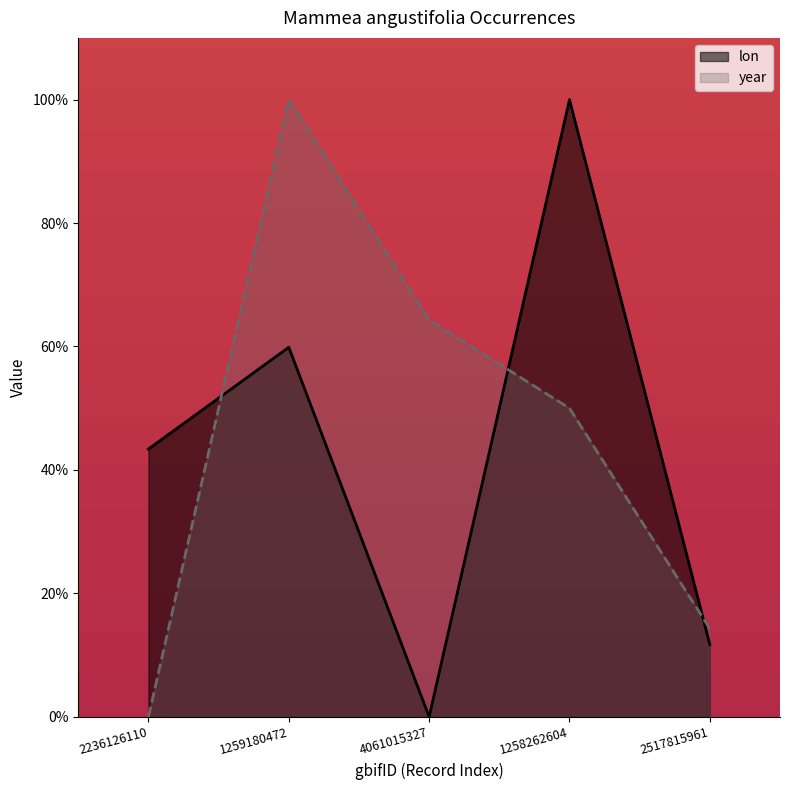

How many values in the lon series exceed 43?

3